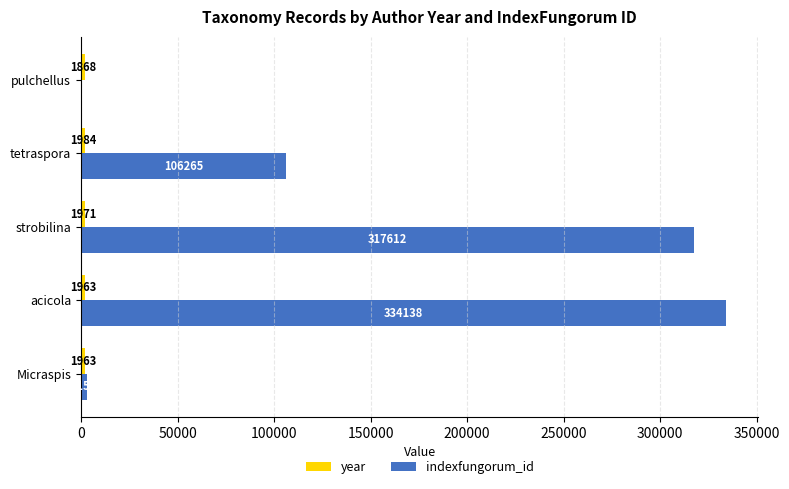

Between acicola and pulchellus, which series saw the biggest shift?

indexfungorum_id